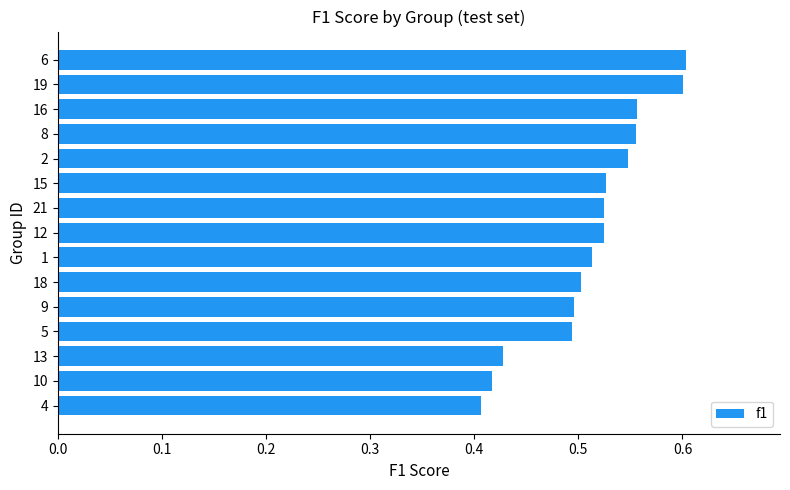

The chart shows a value of 0.8 at 5. True or false?

False